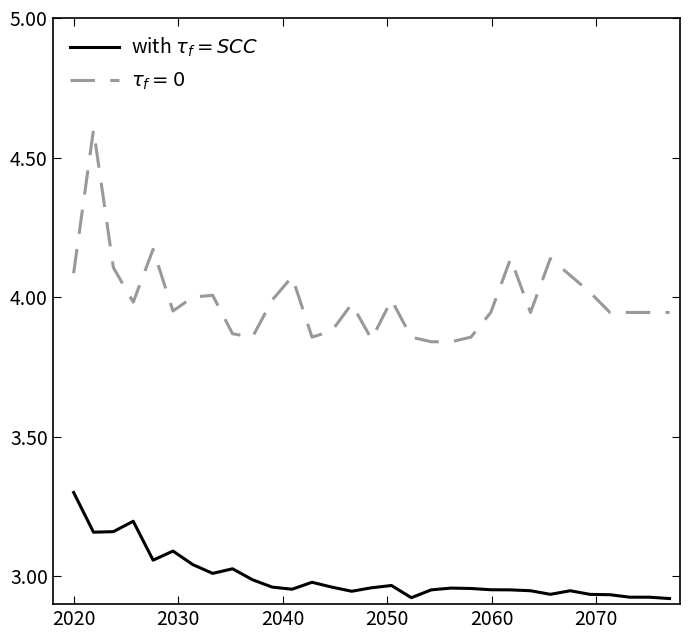

What is the maximum value shown in the chart?

4.6